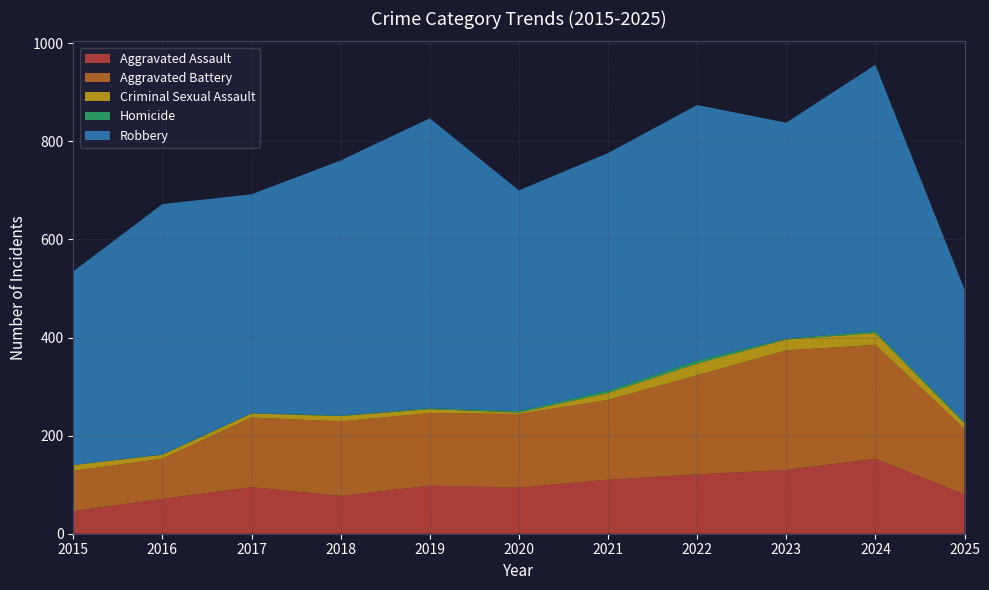

Reading right to left, transcribe all the data shown in this chart.

Aggravated Assault: 2025=80	2024=153	2023=130	2022=121	2021=110	2020=94	2019=98	2018=77	2017=95	2016=71	2015=46
Aggravated Battery: 2025=134	2024=232	2023=244	2022=202	2021=163	2020=150	2019=148	2018=152	2017=142	2016=82	2015=82
Criminal Sexual Assault: 2025=11	2024=24	2023=22	2022=24	2021=14	2020=3	2019=8	2018=11	2017=8	2016=8	2015=12
Homicide: 2025=3	2024=4	2023=2	2022=6	2021=5	2020=3	2019=2	2018=1	2017=1	2016=1	2015=0
Robbery: 2025=270	2024=543	2023=440	2022=521	2021=484	2020=450	2019=591	2018=520	2017=446	2016=510	2015=395